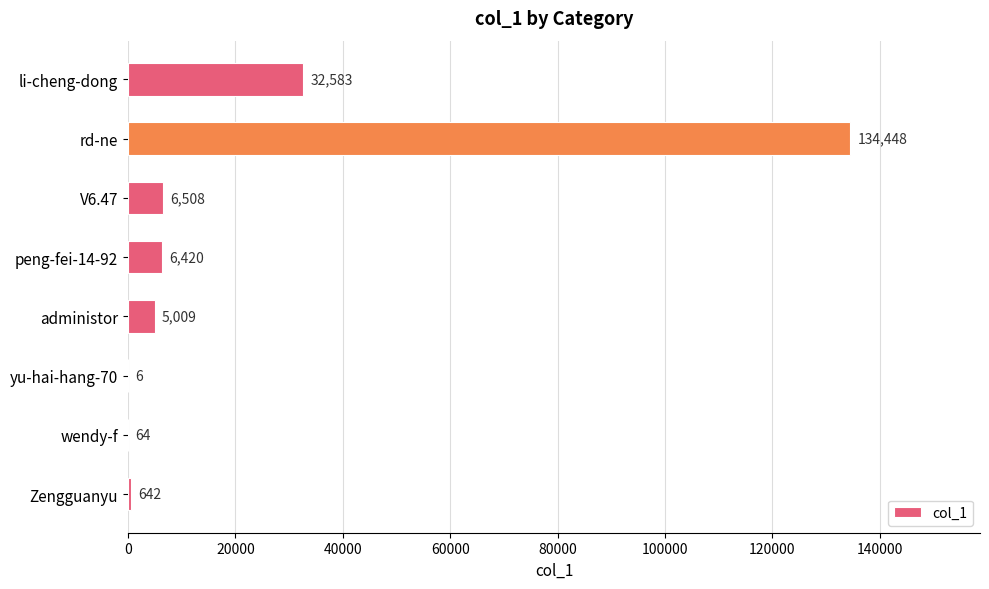

Reading bottom to top, extract all data points from this chart.

Zengguanyu=642	wendy-f=64	yu-hai-hang-70=6	administor=5009	peng-fei-14-92=6420	V6.47=6508	rd-ne=134448	li-cheng-dong=32583